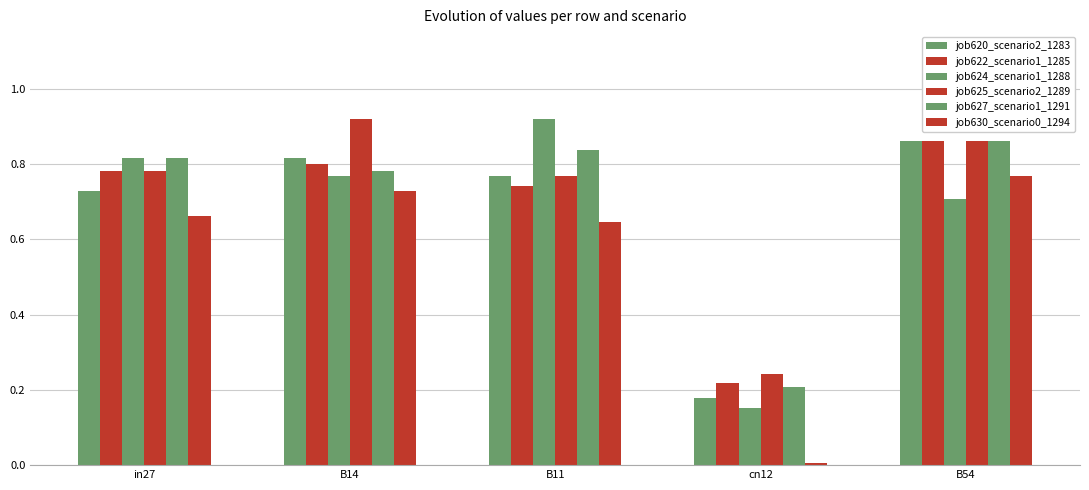

Reading left to right, what are all the values shown in this chart?

job620_scenario2_1283: in27=0.7	B14=0.8	B11=0.8	cn12=0.2	B54=0.9
job622_scenario1_1285: in27=0.8	B14=0.8	B11=0.7	cn12=0.2	B54=0.9
job624_scenario1_1288: in27=0.8	B14=0.8	B11=0.9	cn12=0.2	B54=0.7
job625_scenario2_1289: in27=0.8	B14=0.9	B11=0.8	cn12=0.2	B54=0.9
job627_scenario1_1291: in27=0.8	B14=0.8	B11=0.8	cn12=0.2	B54=0.9
job630_scenario0_1294: in27=0.7	B14=0.7	B11=0.6	cn12=0.0	B54=0.8